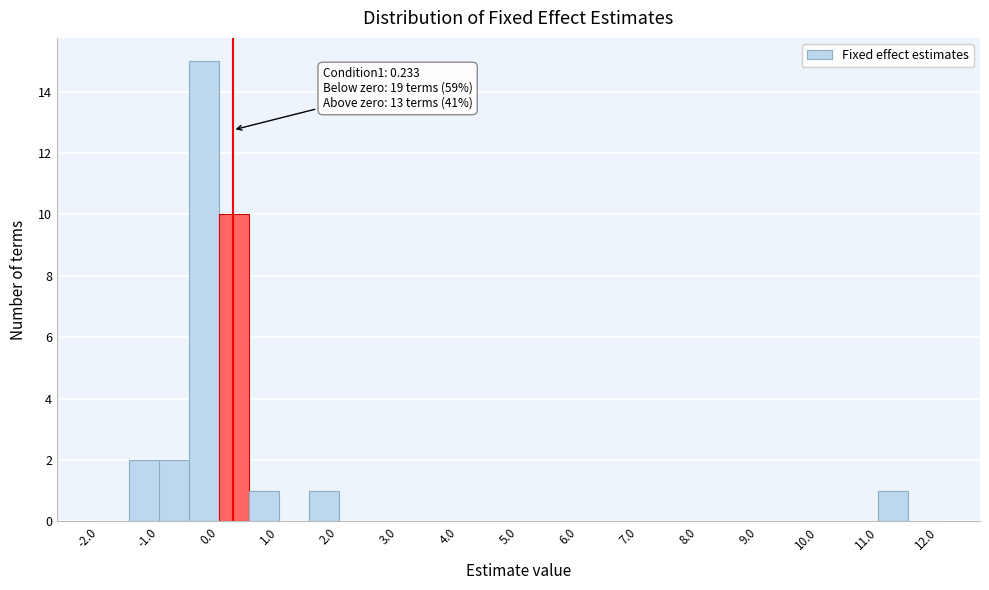

Which range on the x-axis has the tallest bar?

-0.5 to 0.0